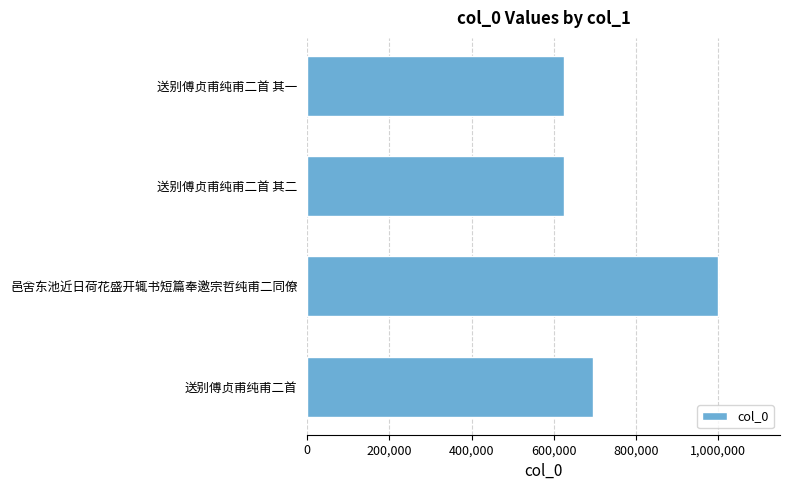

Does the chart contain any negative values?

No